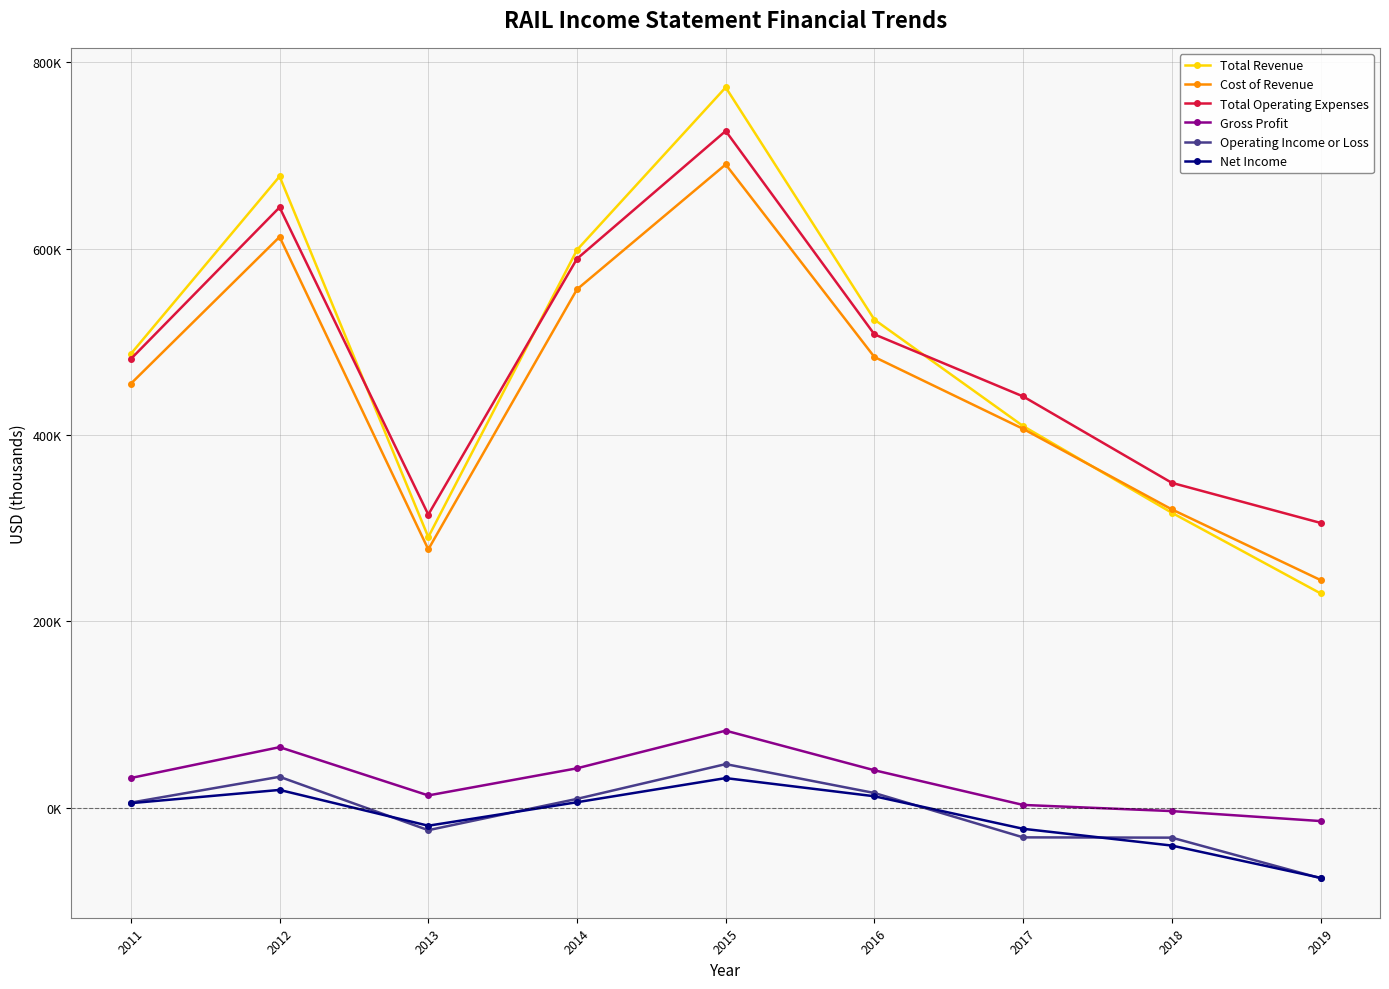

Reading right to left, transcribe all the data shown in this chart.

Total Revenue: 230000	316500	409500	523700	772900	598500	290400	677400	487000
Cost of Revenue: 244300	320100	406500	483600	690200	556200	277200	612500	455000
Total Operating Expenses: 305600	348600	441300	507900	726100	589000	314500	644200	481500
Gross Profit: -14300	-3600	3000	40200	82700	42300	13200	65000	31900
Operating Income or Loss: -75600	-32100	-31800	15800	46800	9500	-24100	33200	5500
Net Income: -75200	-40600	-22600	12300	31800	5900	-19300	19100	4900